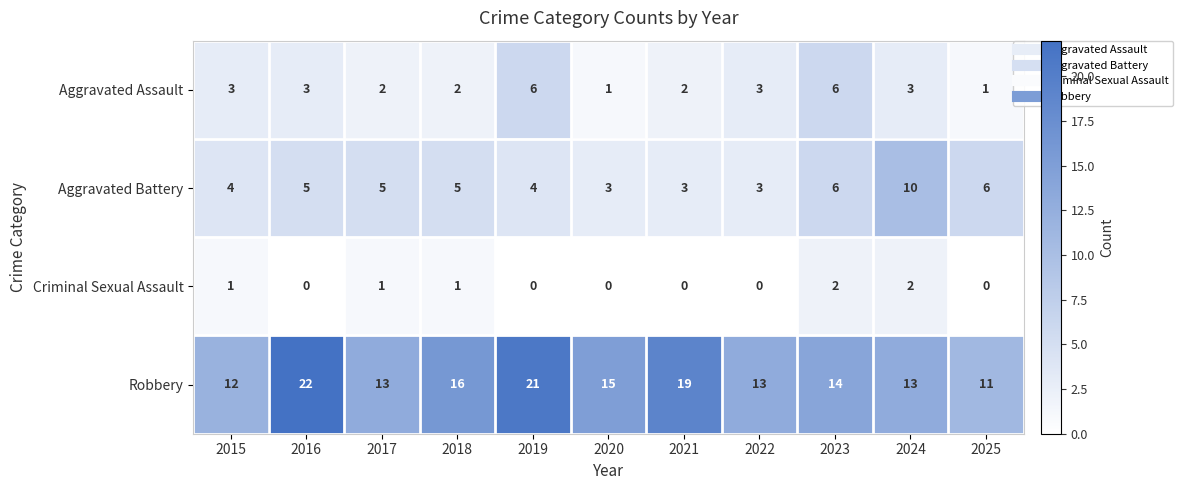

What is the sum of all Aggravated Battery values?

54